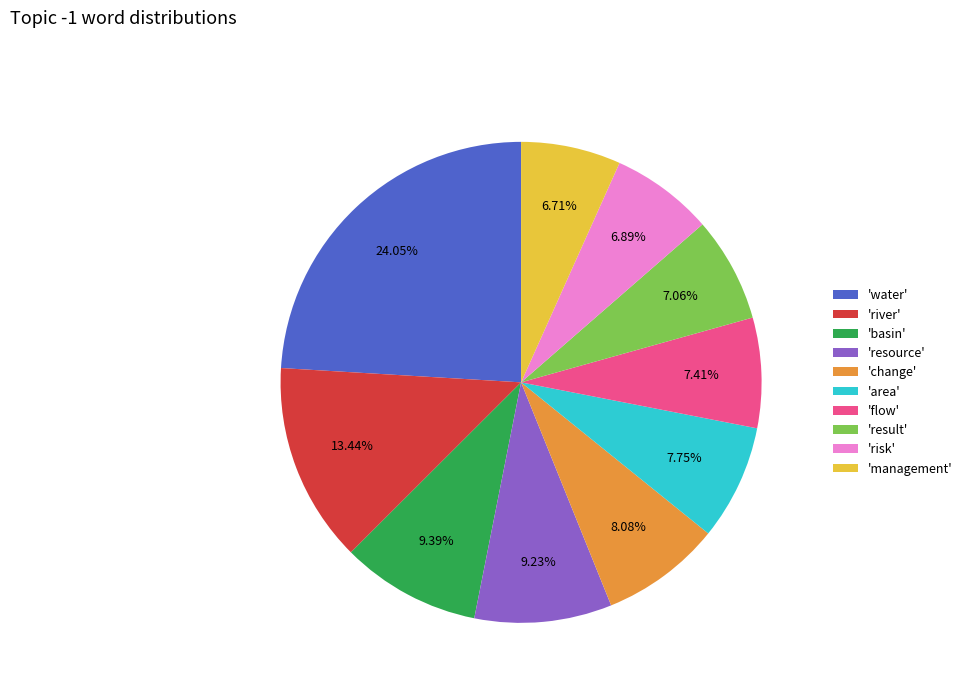

Does 'flow' account for over 50% of the chart?

No